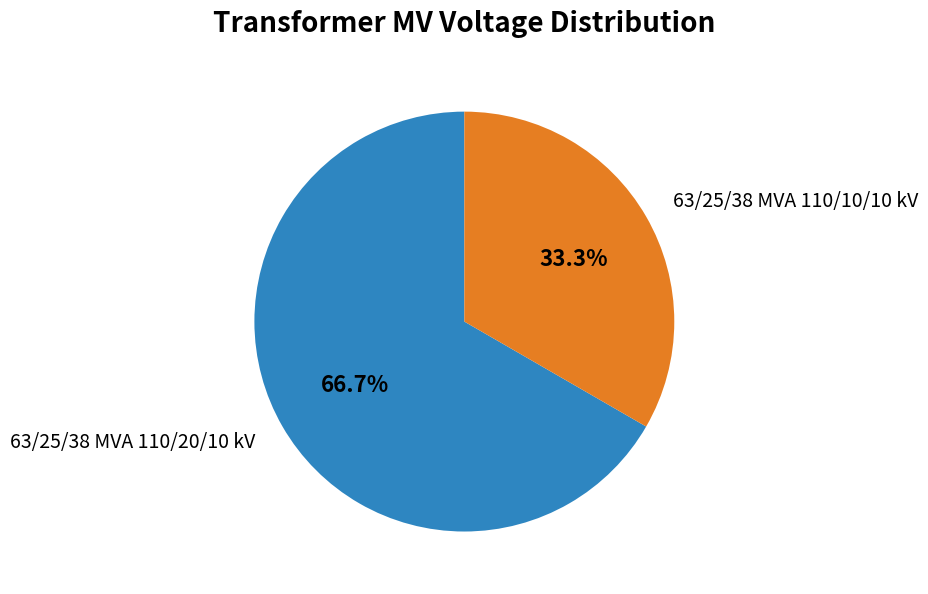

Which category has the biggest portion of the pie?

63/25/38 MVA 110/20/10 kV